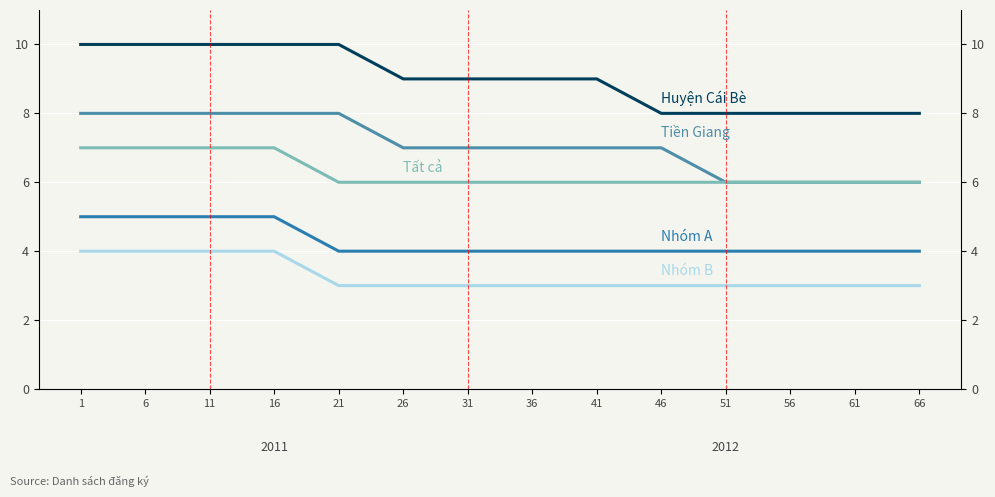

True or false: Nhóm A and Nhóm B cross at least once.

False